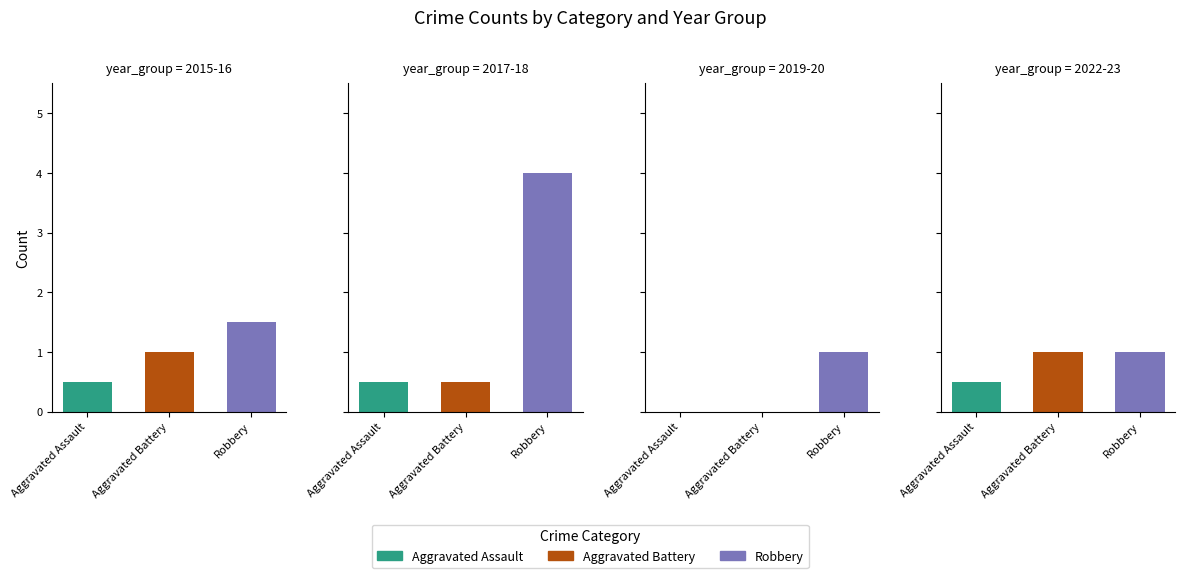

Which has a higher value, 2020 or 2016?

2016